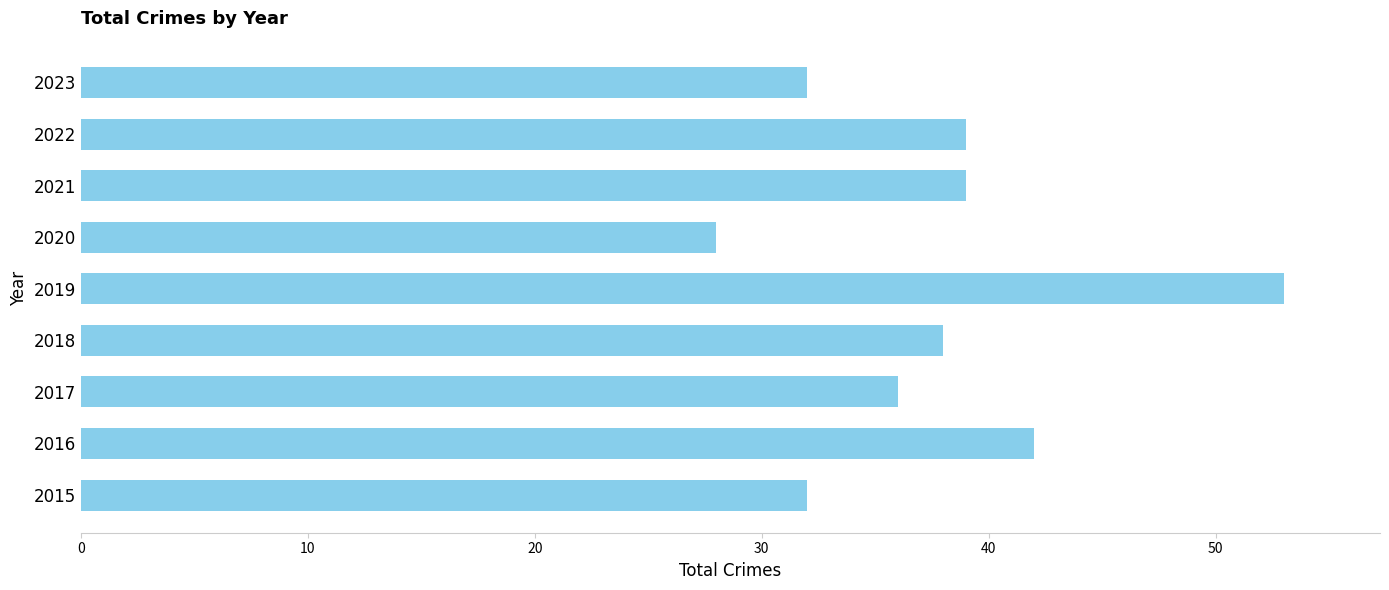

What is the sum of all values?

339